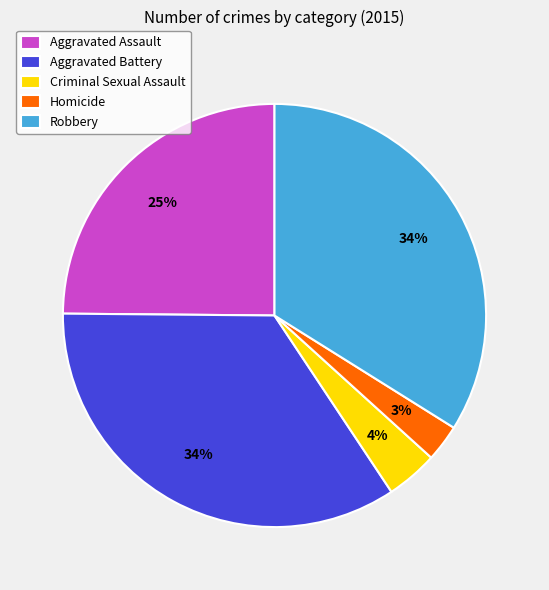

Which has a higher value, Aggravated Battery or Criminal Sexual Assault?

Aggravated Battery